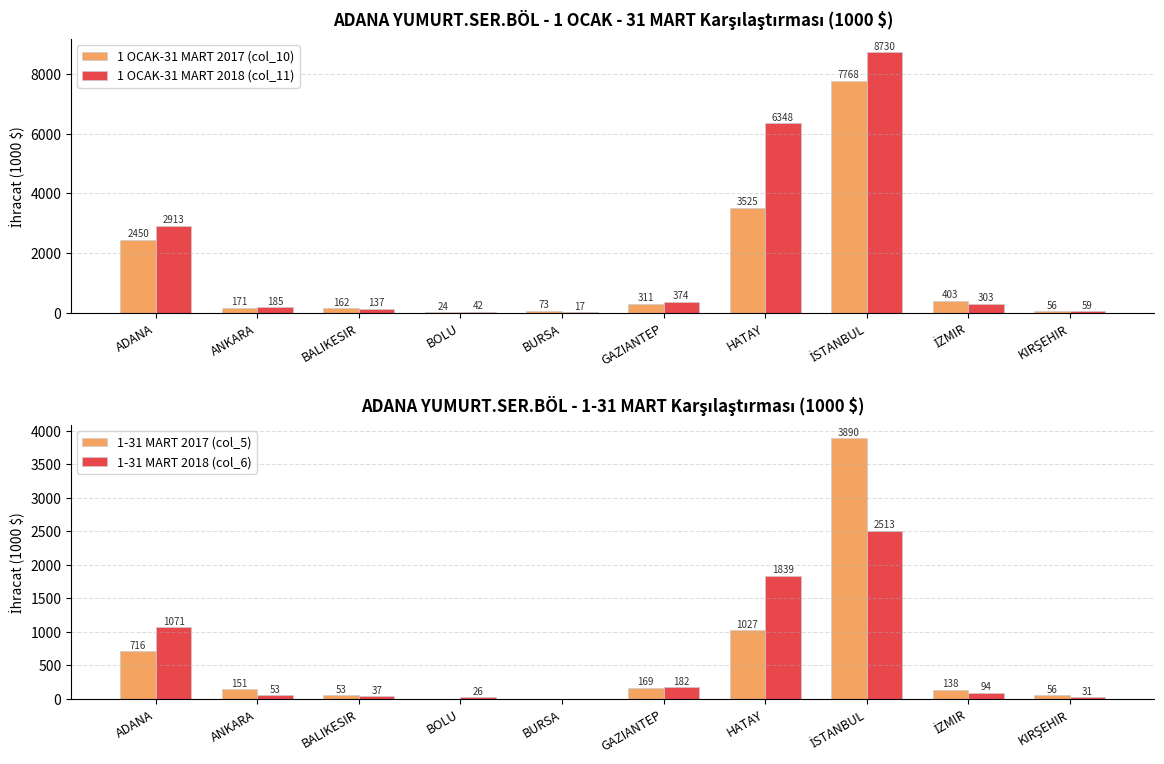

How many values in the 1 OCAK-31 MART 2017 (col_10) series exceed 310?

5